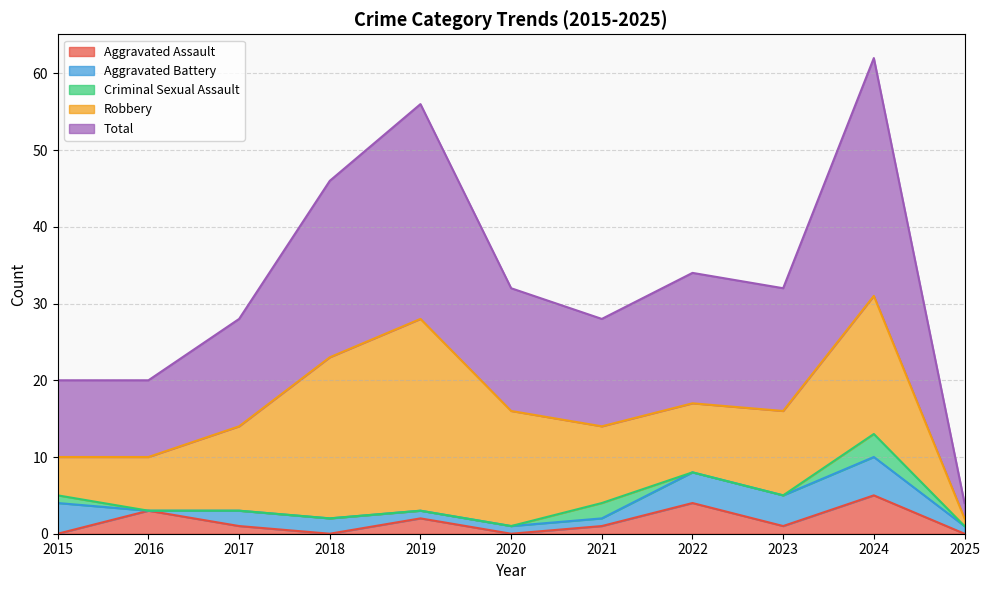

How many Aggravated Battery values are between 1 and 4?

9